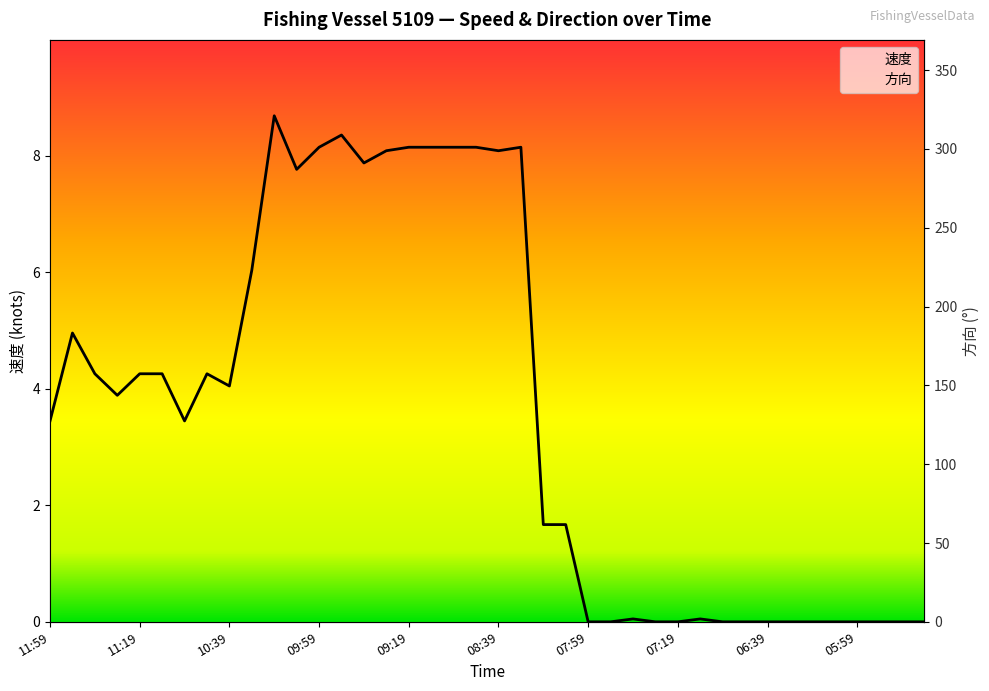

Reading left to right, transcribe all the data shown in this chart.

速度: 11:59=3.5	11:49=5.0	11:39=4.3	11:29=3.9	11:19=4.3	11:09=4.3	10:59=3.5	10:49=4.3	10:39=4.0	10:29=6.0	10:19=8.7	10:09=7.8	09:59=8.2	09:49=8.4	09:39=7.9	09:29=8.1	09:19=8.2	09:09=8.2	08:59=8.2	08:49=8.2	08:39=8.1	08:29=8.2	08:19=1.7	08:09=1.7	07:59=0.0	07:49=0.0	07:39=0.1	07:29=0.0	07:19=0.0	07:09=0.1	06:59=0.0	06:49=0.0	06:39=0.0	06:30=0.0	06:19=0.0	06:09=0.0	05:59=0.0	05:49=0.0	05:39=0.0	05:29=0.0
方向: 11:59=174.0	11:49=194.0	11:39=183.0	11:29=193.0	11:19=161.0	11:09=162.0	10:59=123.0	10:49=114.0	10:39=125.0	10:29=150.0	10:19=136.0	10:09=151.0	09:59=146.0	09:49=161.0	09:39=178.0	09:29=179.0	09:19=159.0	09:09=171.0	08:59=149.0	08:49=177.0	08:39=183.0	08:29=187.0	08:19=304.0	08:09=321.0	07:59=0.0	07:49=0.0	07:39=0.0	07:29=0.0	07:19=0.0	07:09=0.0	06:59=0.0	06:49=0.0	06:39=0.0	06:30=0.0	06:19=0.0	06:09=0.0	05:59=0.0	05:49=0.0	05:39=0.0	05:29=0.0